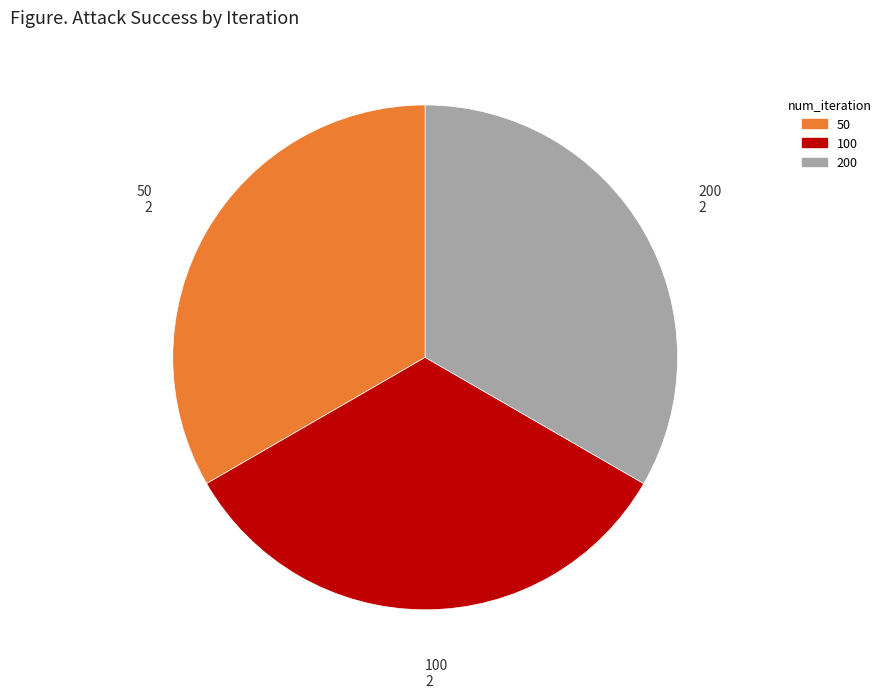

Does any single category account for the majority?

No